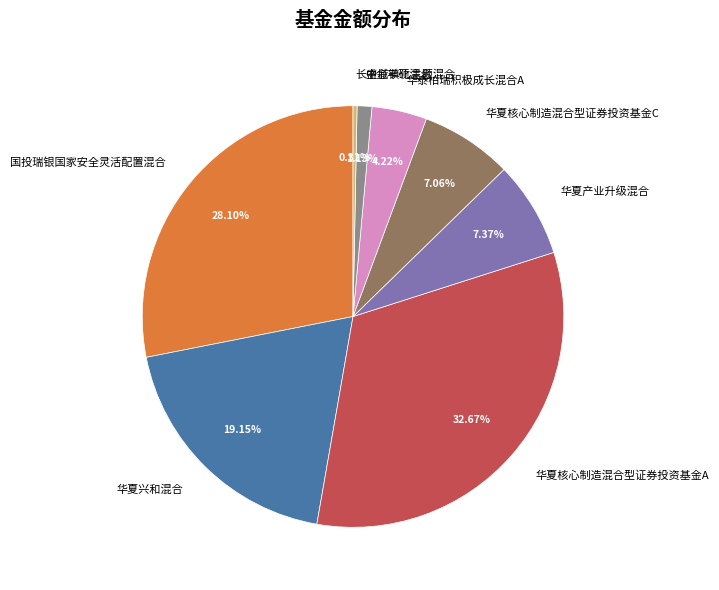

Count the number of slices in the pie.

8